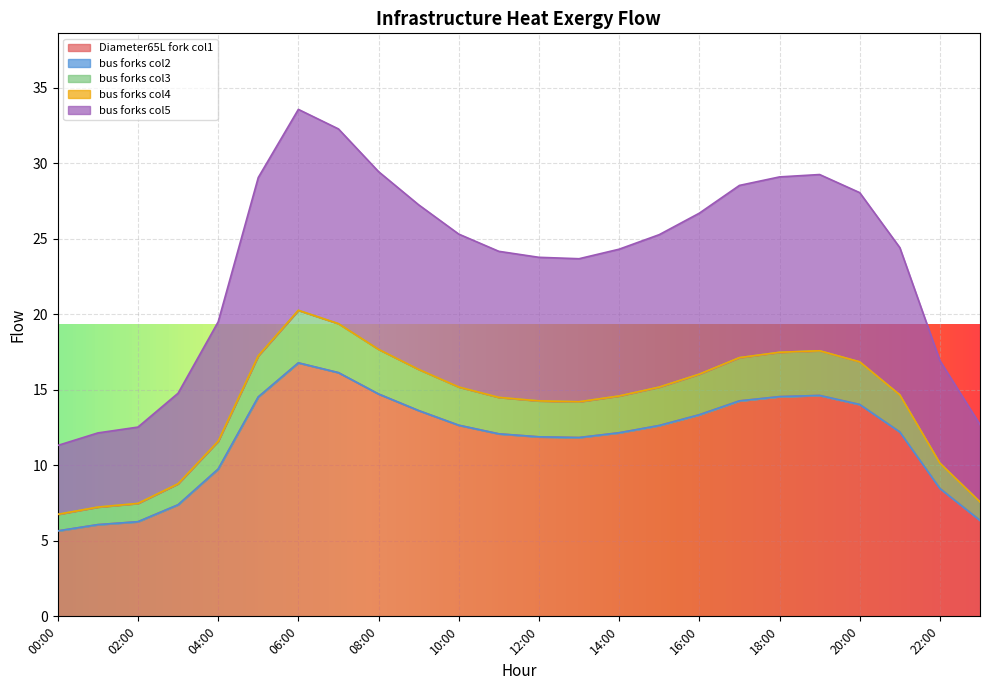

Reading left to right, what are all the values shown in this chart?

Diameter65L_fork_col1: 5.7	6.1	6.3	7.4	9.7	14.5	16.8	16.1	14.7	13.6	12.7	12.1	11.9	11.8	12.2	12.6	13.3	14.3	14.5	14.6	14.0	12.2	8.5	6.3
bus_forks_col3: 6.8	7.2	7.5	8.8	11.6	17.2	20.3	19.4	17.7	16.3	15.2	14.5	14.3	14.2	14.6	15.2	16.0	17.1	17.5	17.6	16.8	14.7	10.1	7.6
bus_forks_col5: 11.3	12.1	12.5	14.8	19.5	29.1	33.6	32.3	29.4	27.2	25.3	24.2	23.8	23.7	24.3	25.3	26.7	28.5	29.1	29.2	28.0	24.4	16.9	12.7